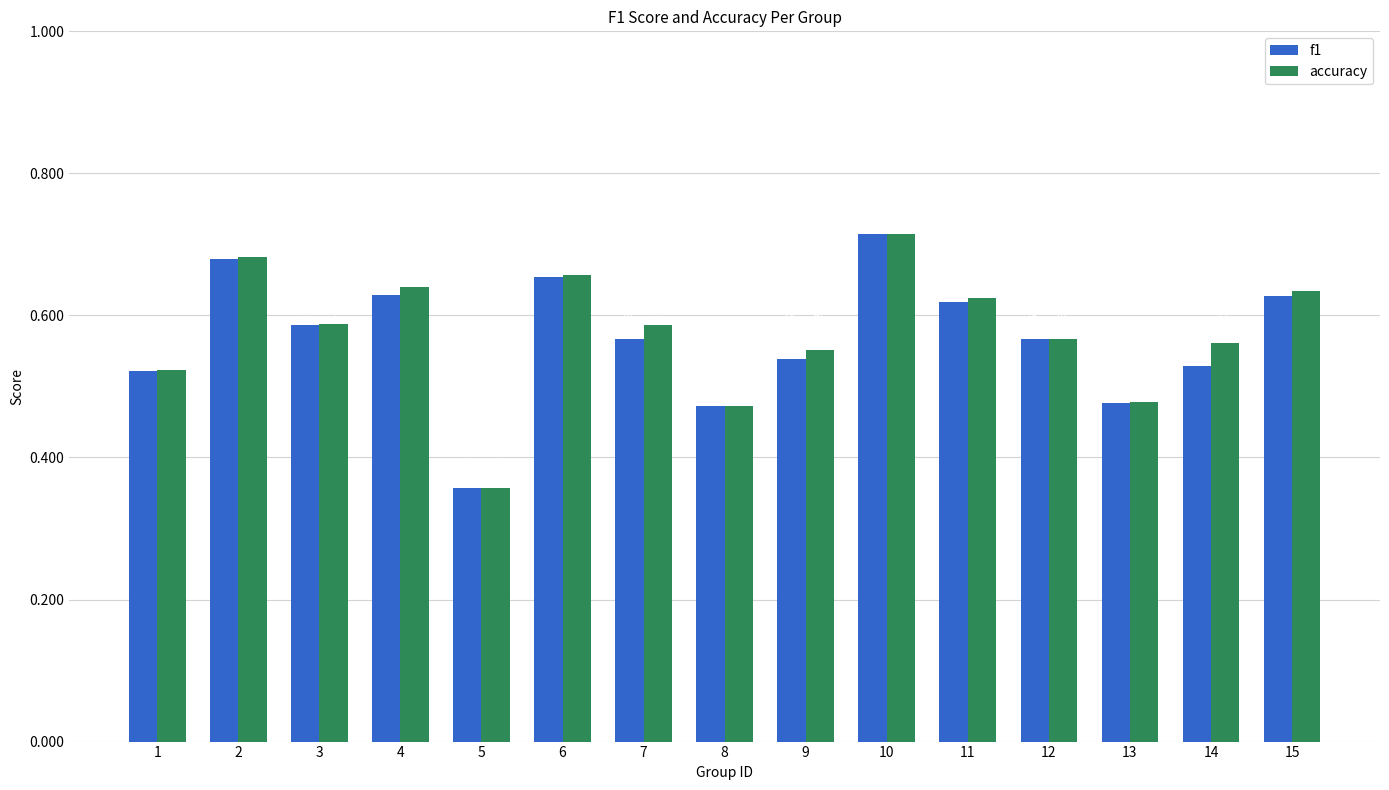

Which series has the largest total across all categories?

accuracy